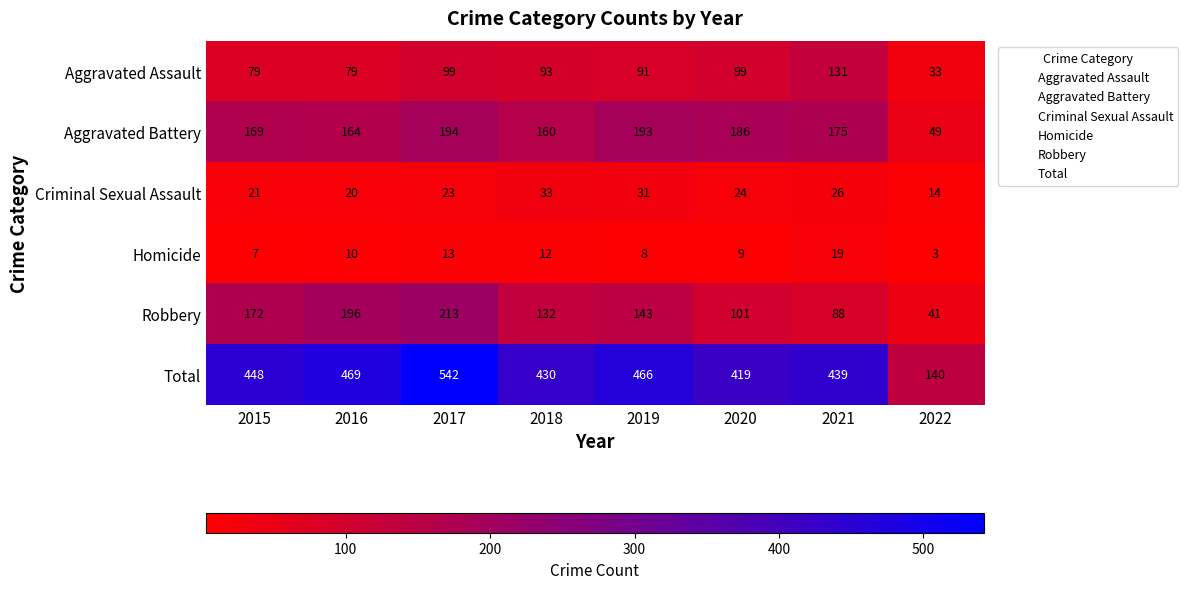

True or false: Aggravated Assault has a value of 128 at 2018.

False